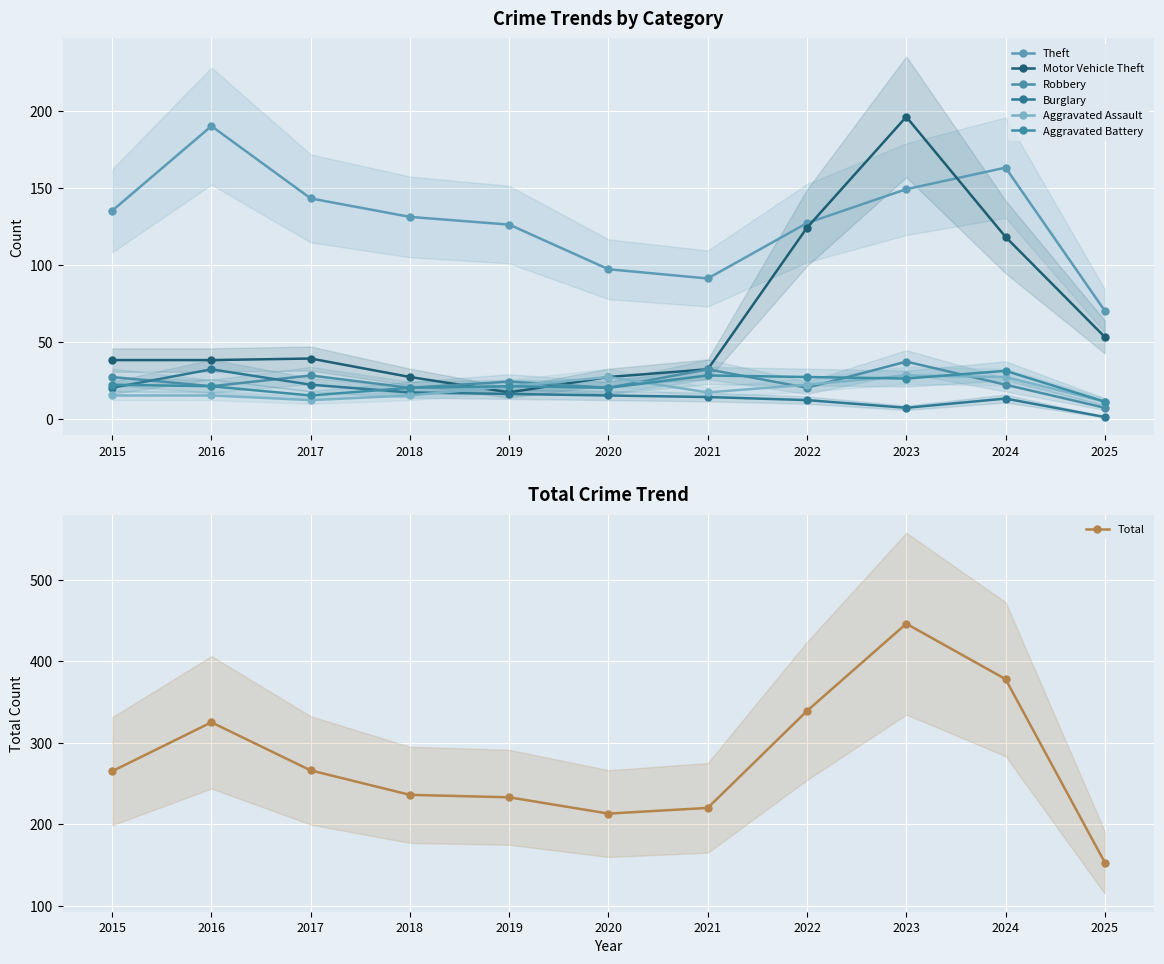

What is the sum of all Burglary values?

169